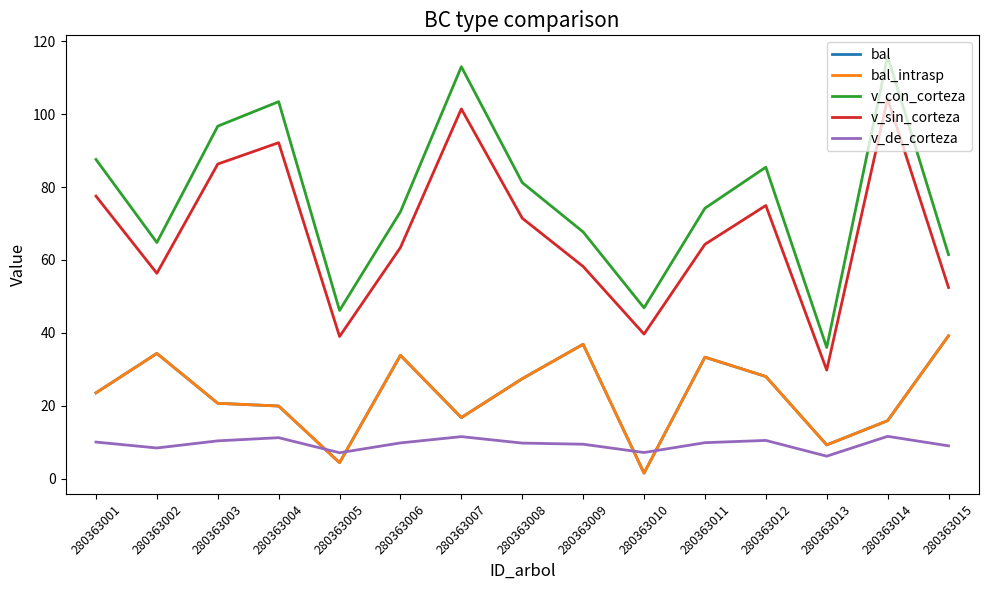

After their last crossing, which series has the higher values: v_de_corteza or bal?

bal